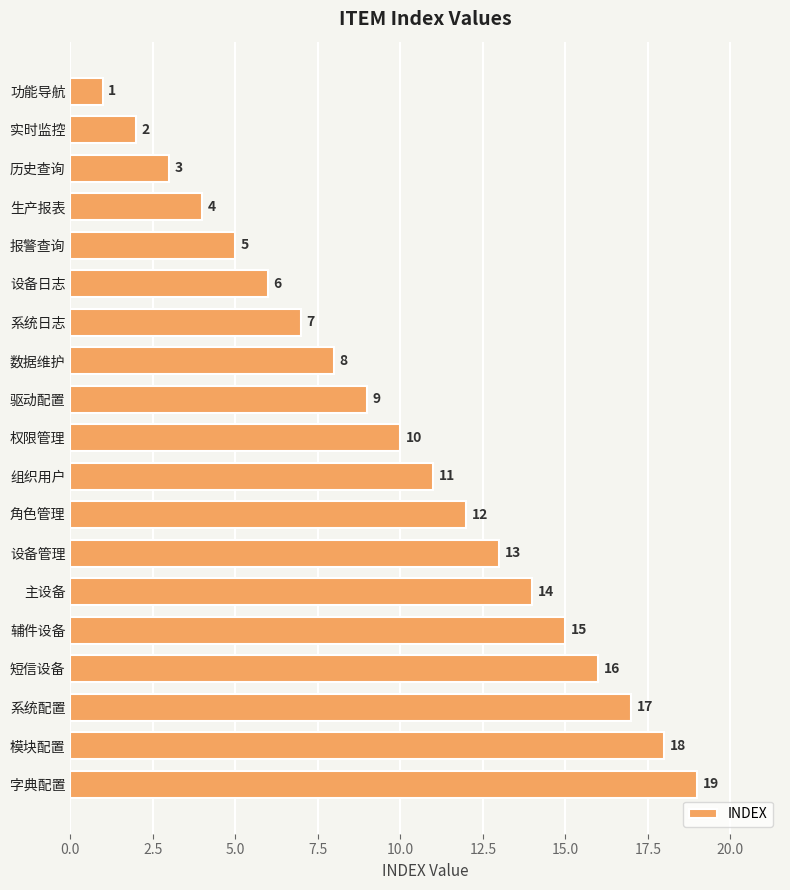

What is the label of the 17th bar from the bottom?

历史查询